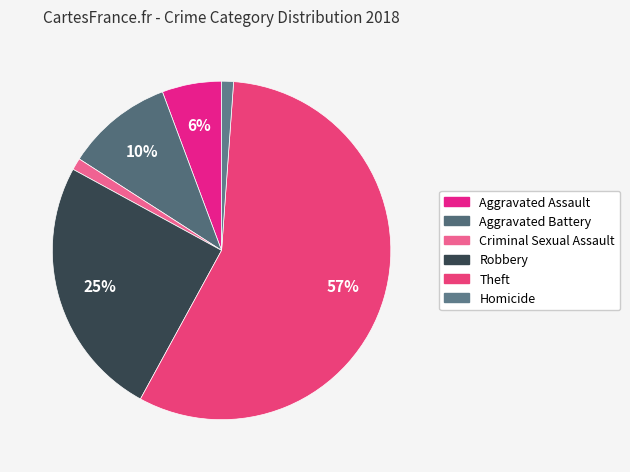

To the nearest percent, what is the difference between the Aggravated Assault and Homicide slice percentages?

5%